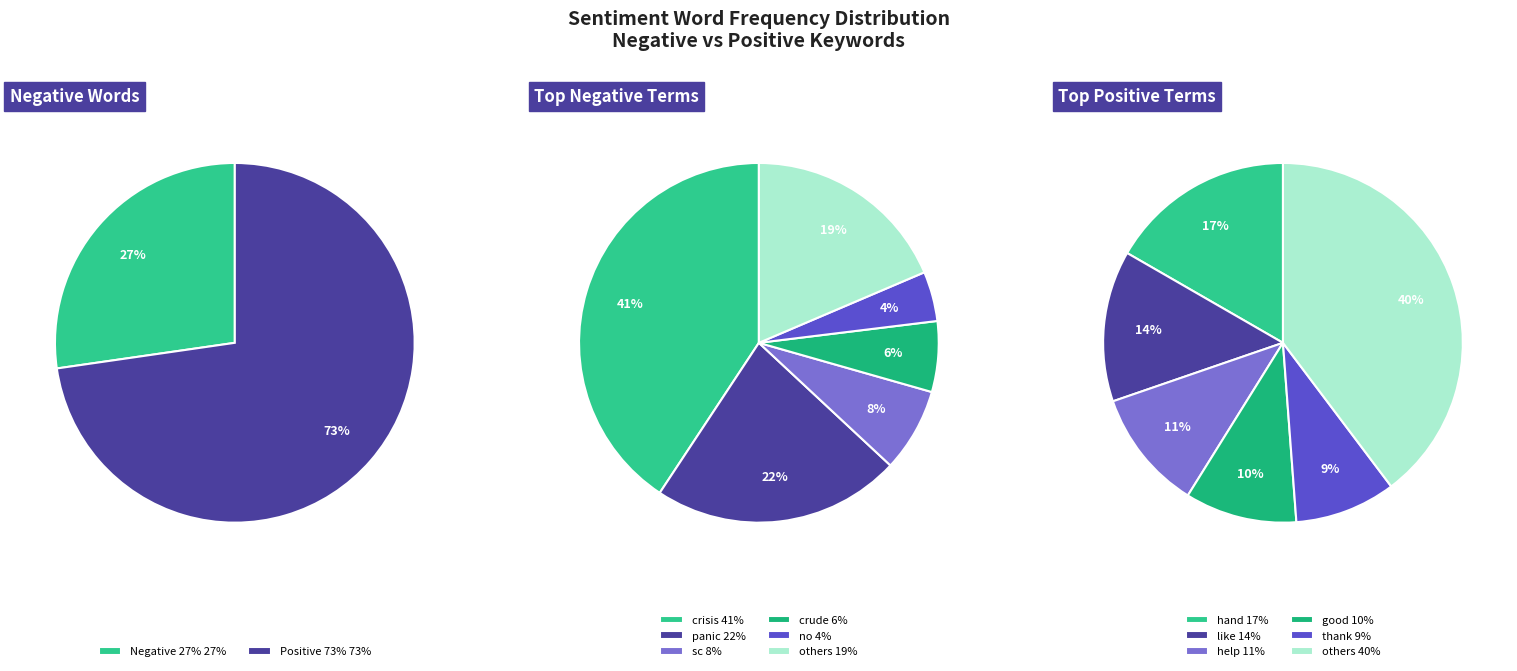

Does no account for over 50% of the chart?

No